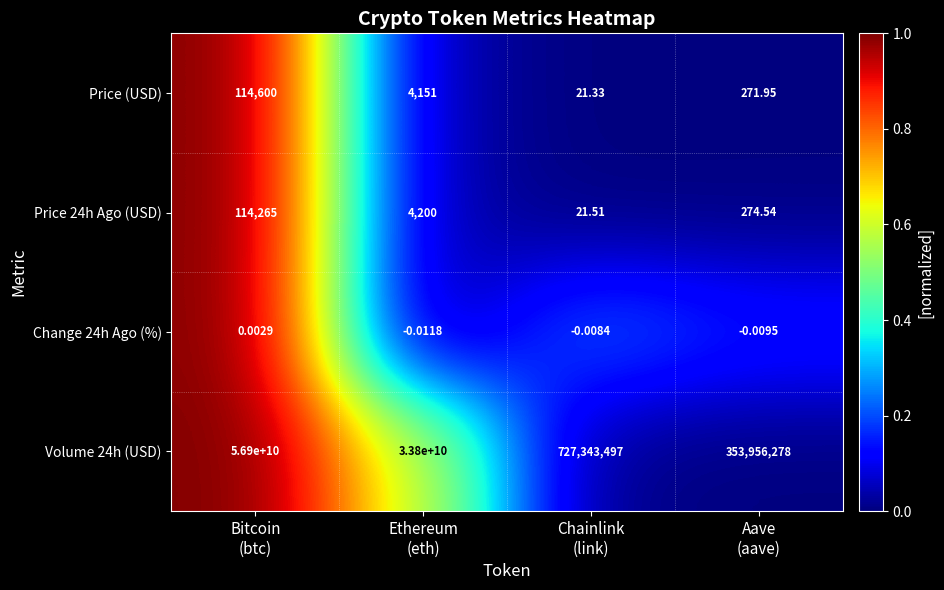

What is the spread (max minus min) of values at Aave
(aave)?

353956278.0